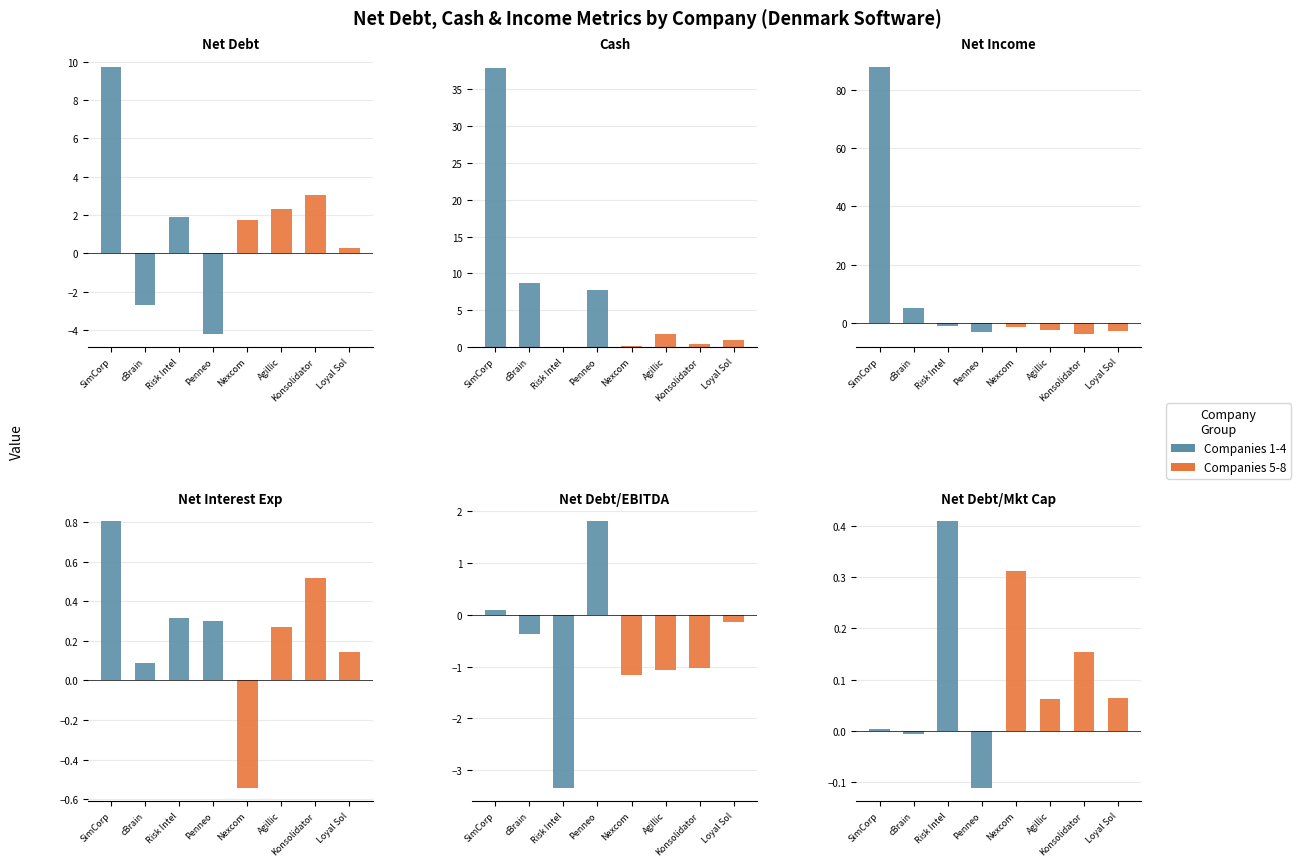

What is the difference between the maximum and minimum values in the Group B series?

0.3